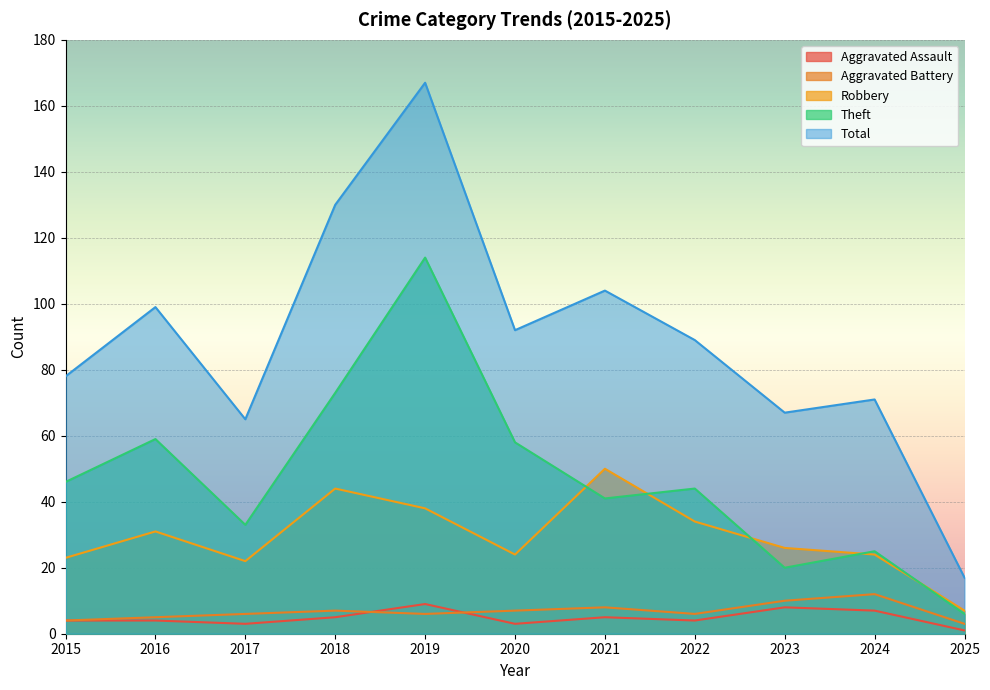

Which series has the largest total across all categories?

Total